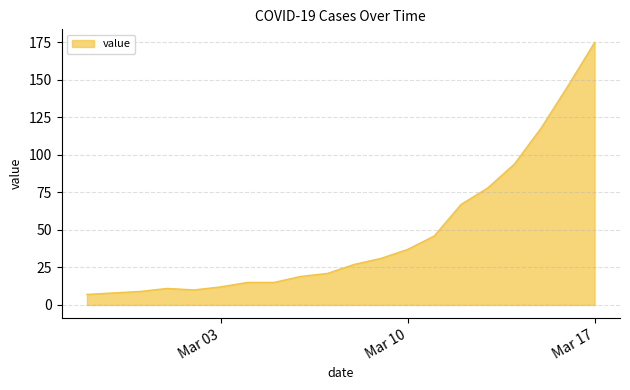

What is the minimum value shown in the chart?

7